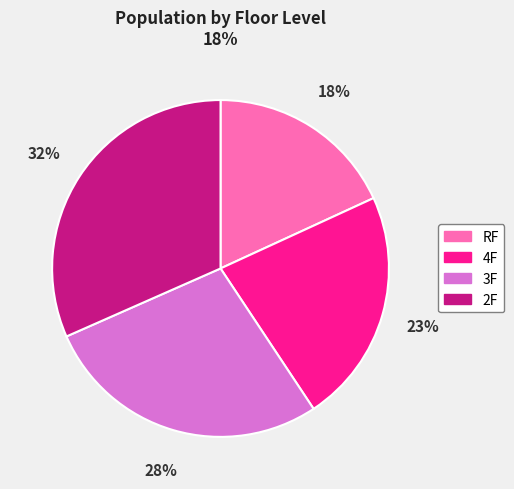

Between RF and 4F, which is larger?

4F